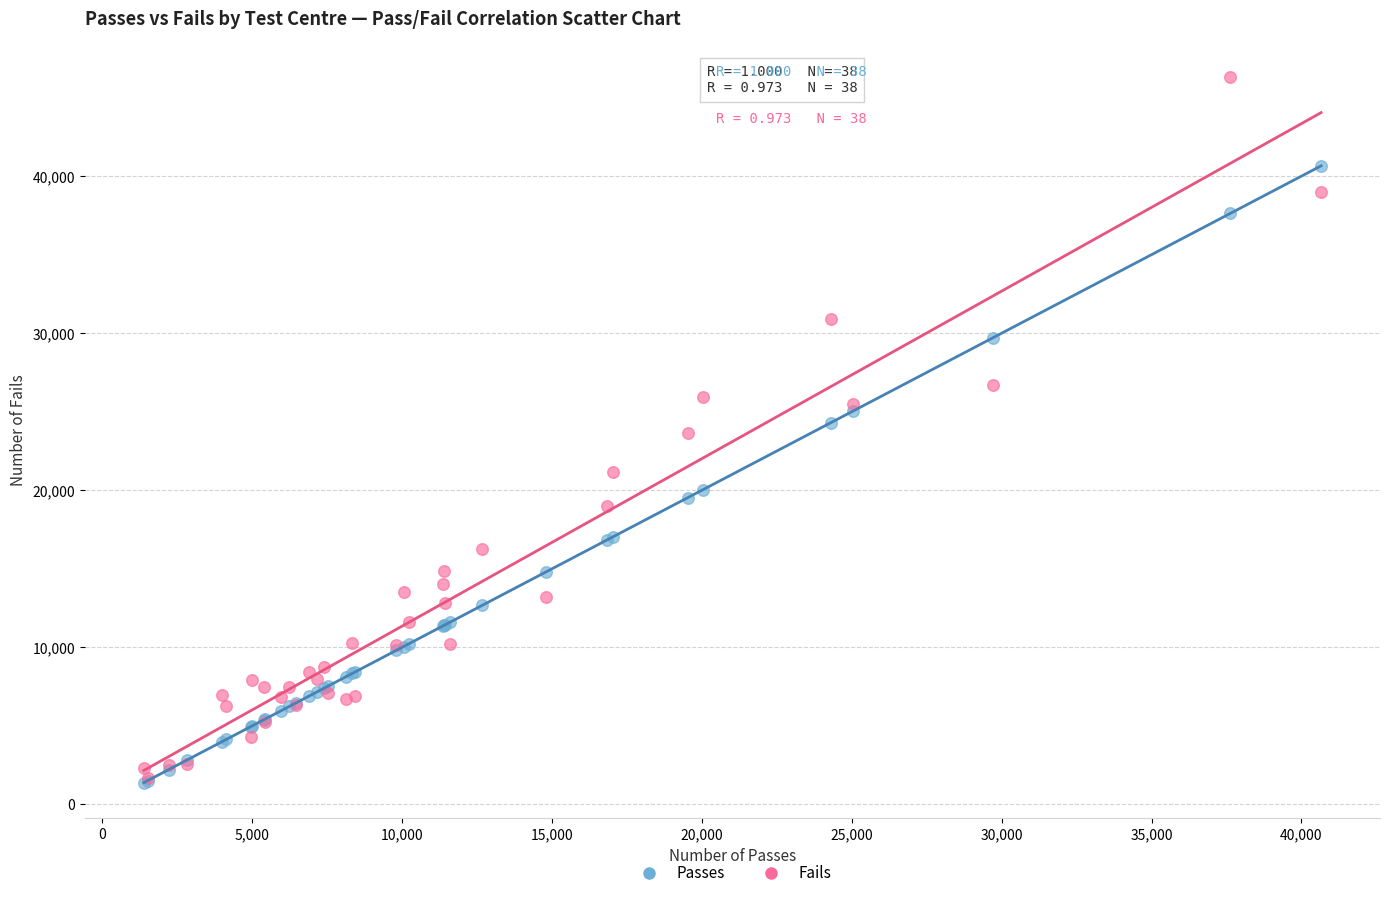

Which series reaches the maximum Y coordinate?

Fails